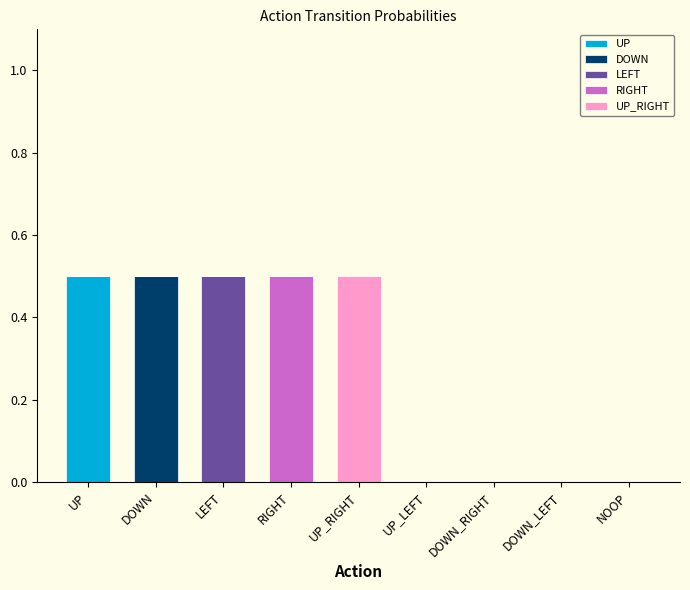

What is the sum of all UP values?

0.5